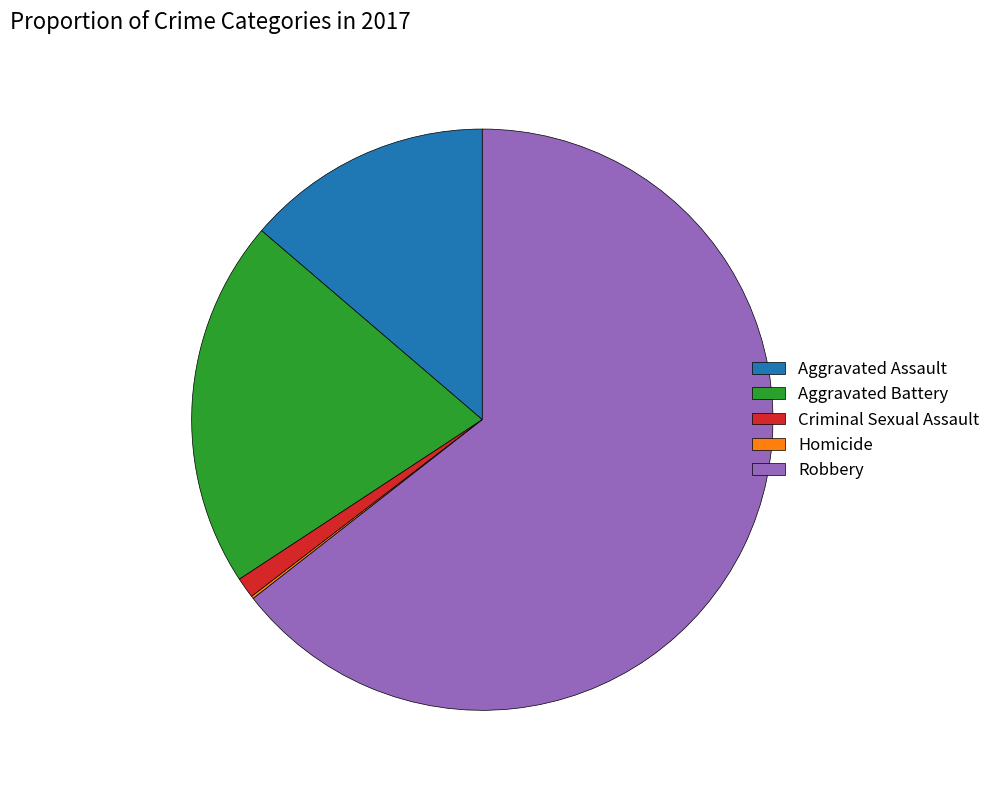

Which slice represents more than half of the pie?

Robbery